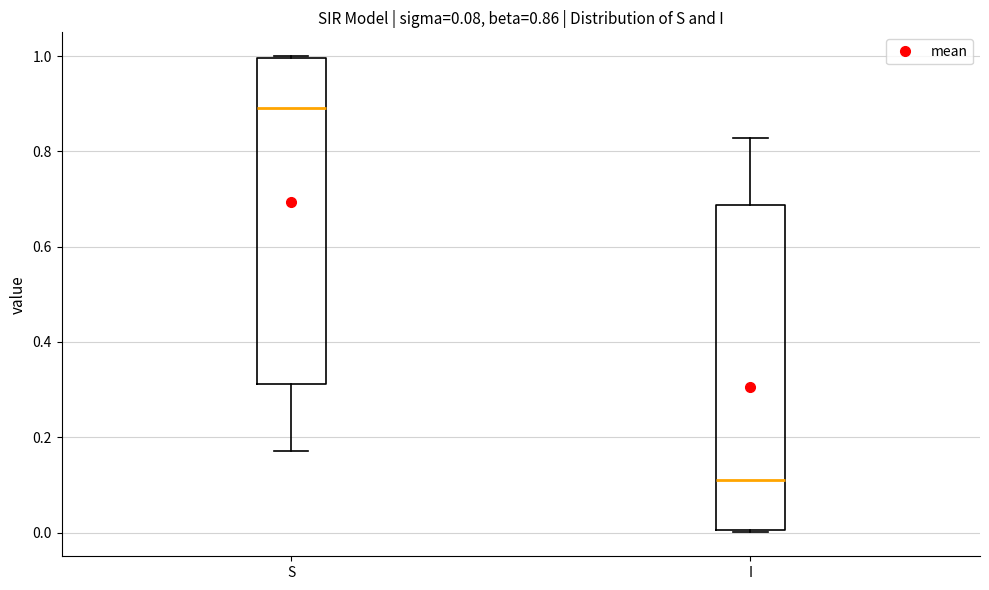

Which box's median line is the lowest?

I